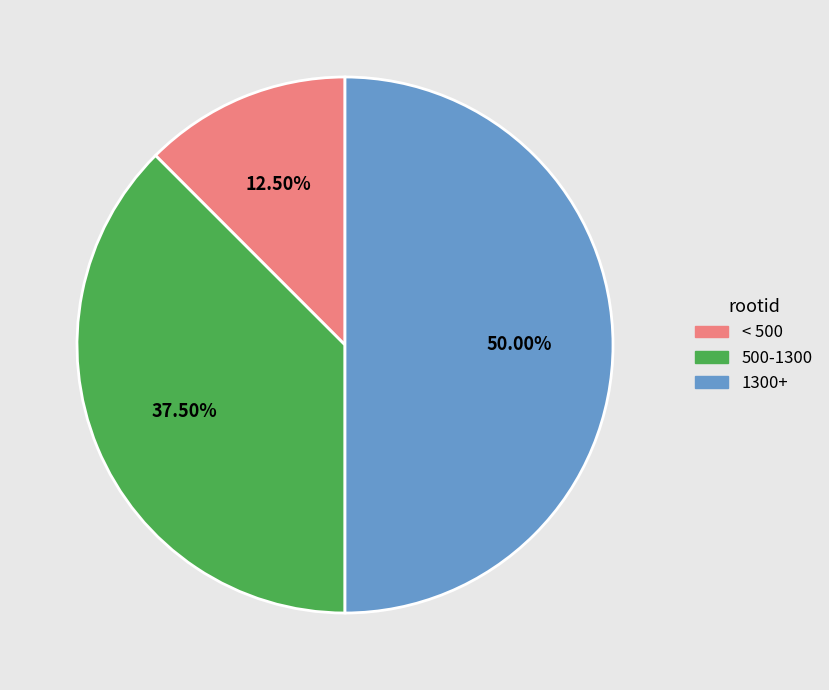

Which has a higher value, 500-1300 or < 500?

500-1300